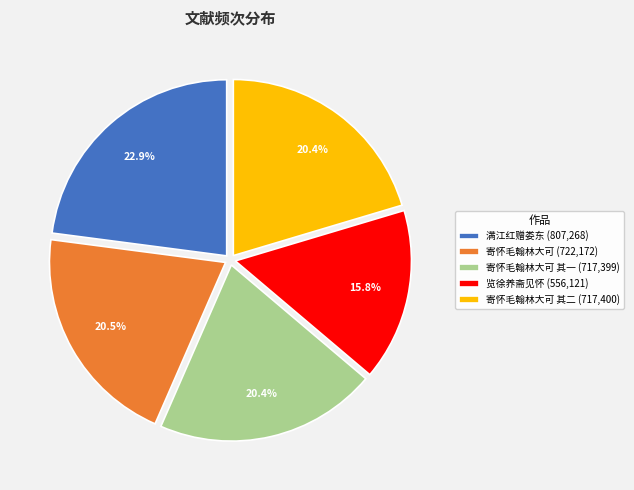

Does any single category account for the majority?

No